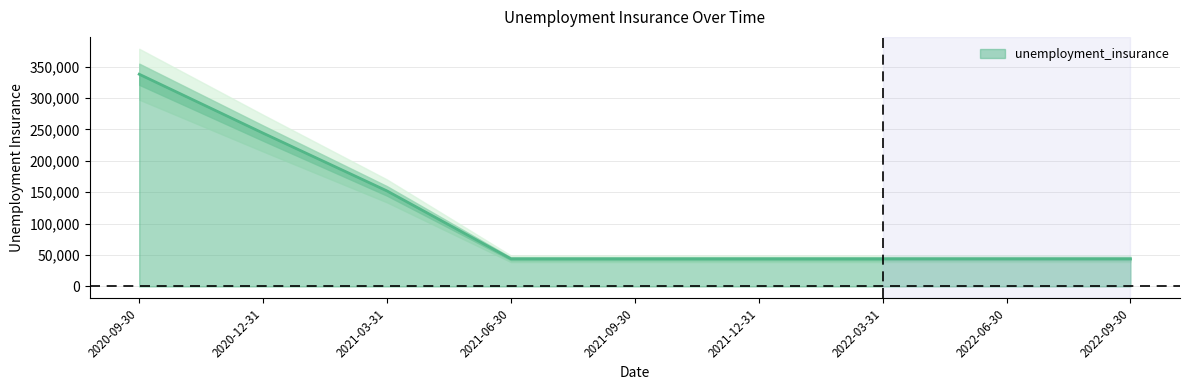

What is the minimum value shown in the chart?

44000